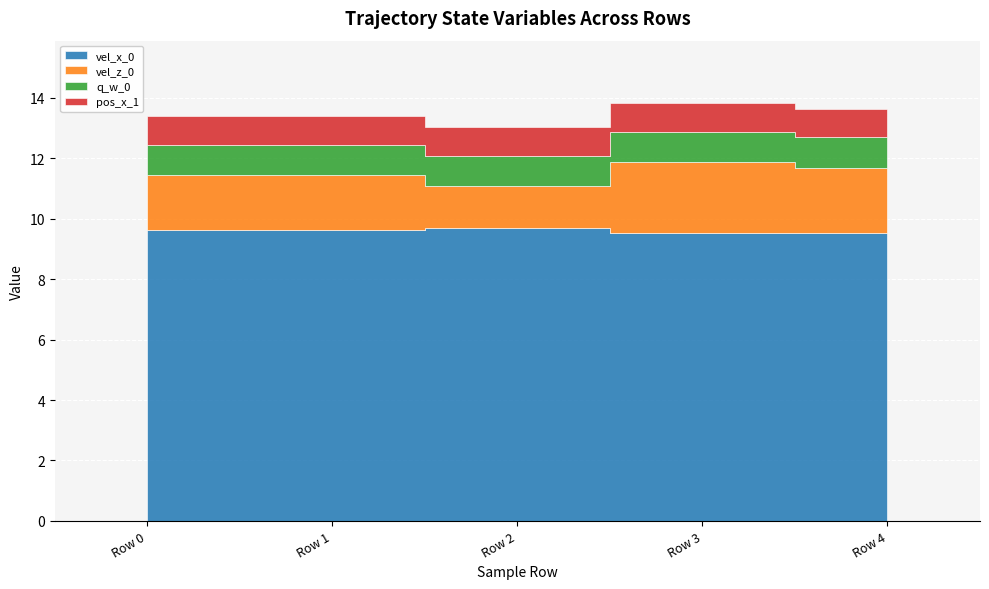

At which label does vel_x_0 reach its minimum?

Row 3